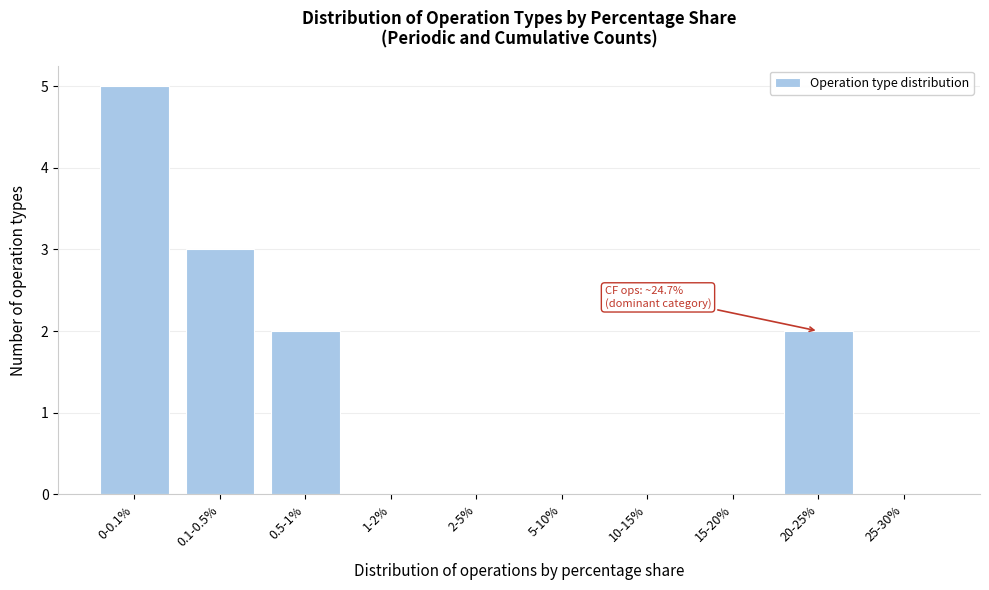

Reading right to left, list all the values displayed in this chart.

25-30%=0	20-25%=2	15-20%=0	10-15%=0	5-10%=0	2-5%=0	1-2%=0	0.5-1%=2	0.1-0.5%=3	0-0.1%=5